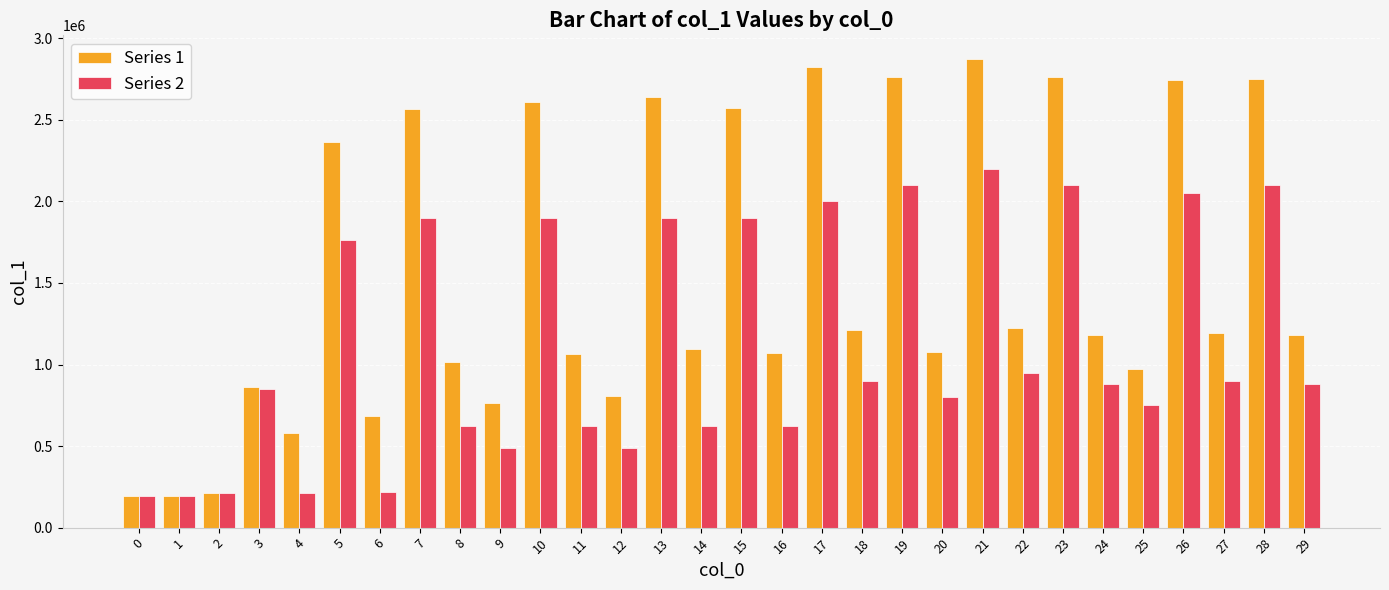

What is the total value across all series at 19?

4862508